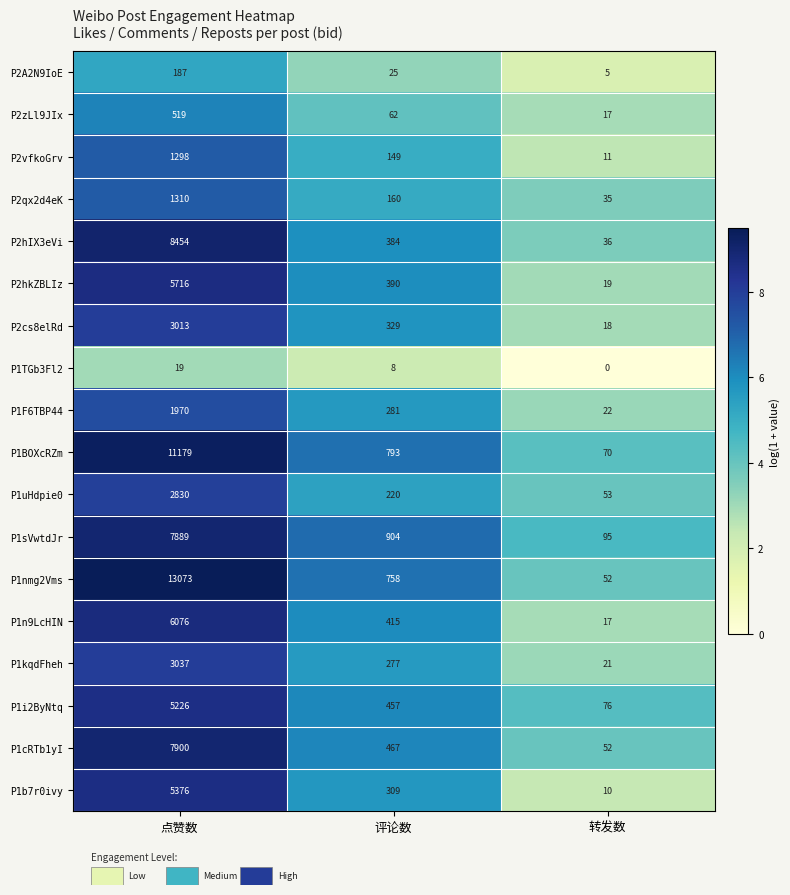

What is the greatest value displayed?

13073